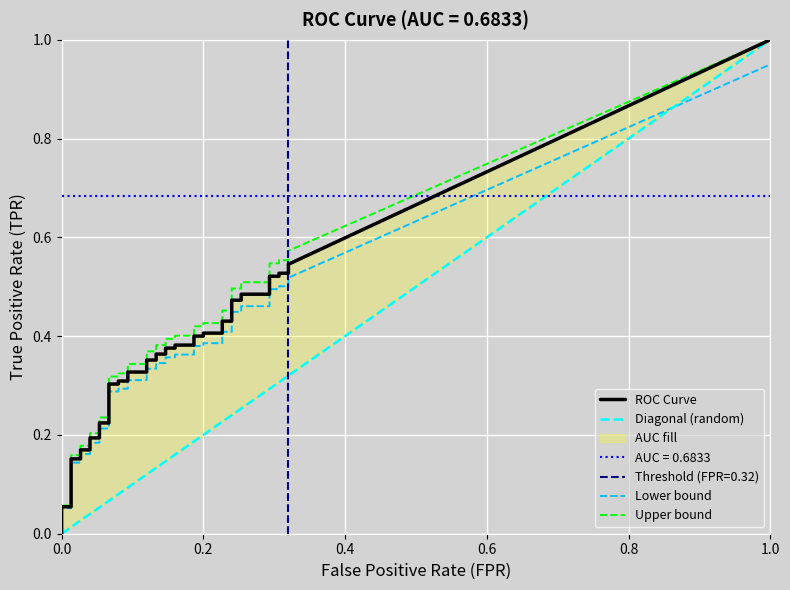

What is the label of the 32nd point from the left?

31